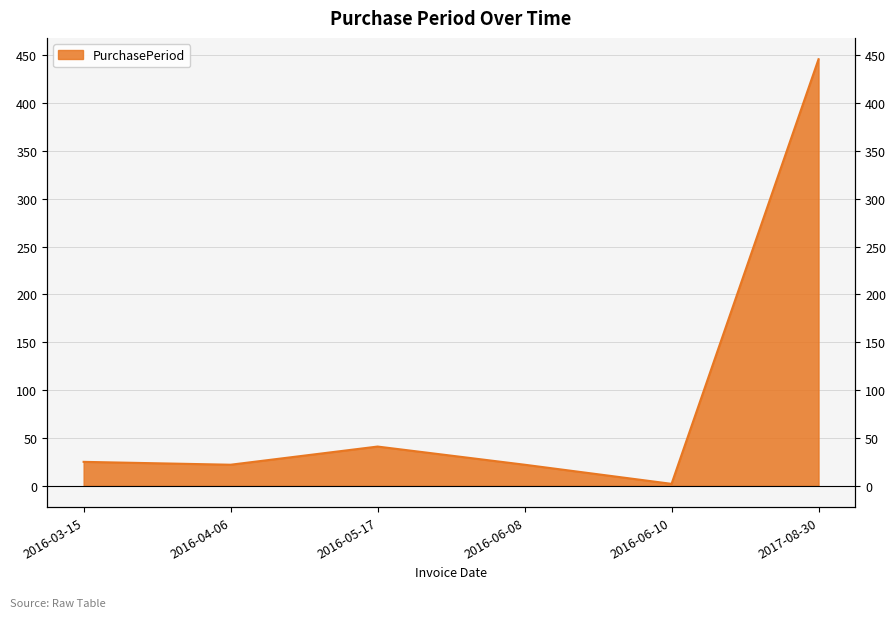

How many points are lower than both their immediate neighbors (excluding endpoints)?

2